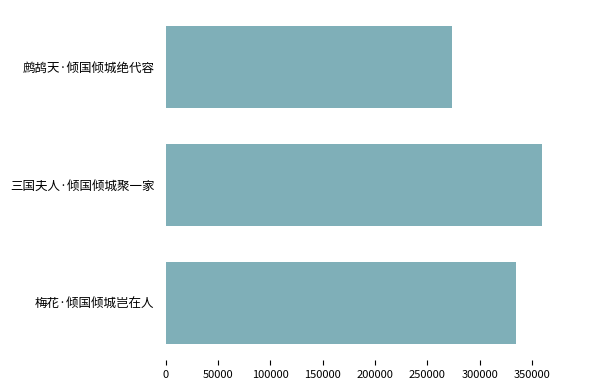

At which label is the value closest to 316818?

梅花·倾国倾城岂在人